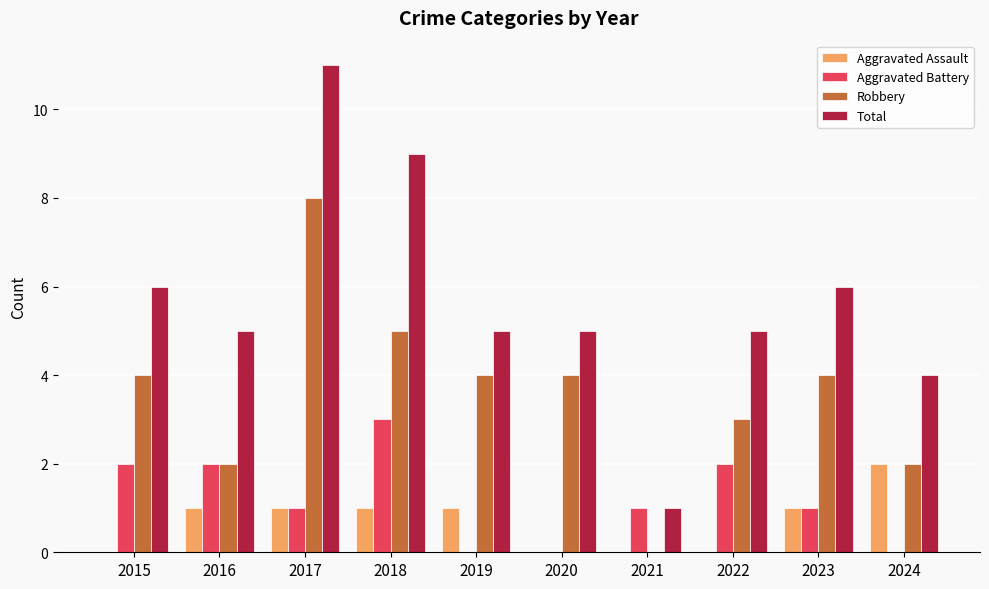

True or false: Aggravated Assault has a value of 1 at 2021.

False